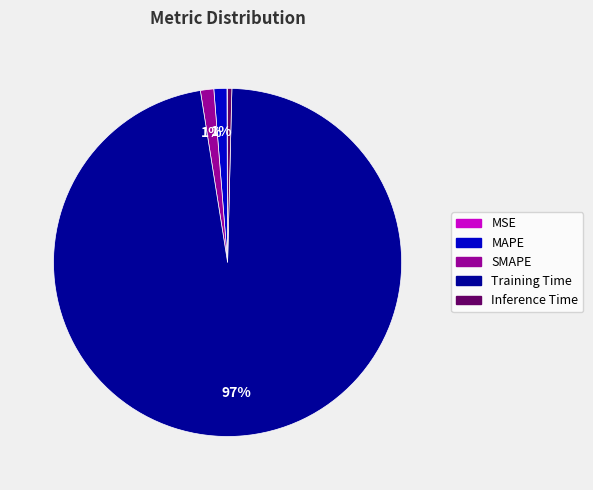

To the nearest percent, what is the average slice percentage?

20%